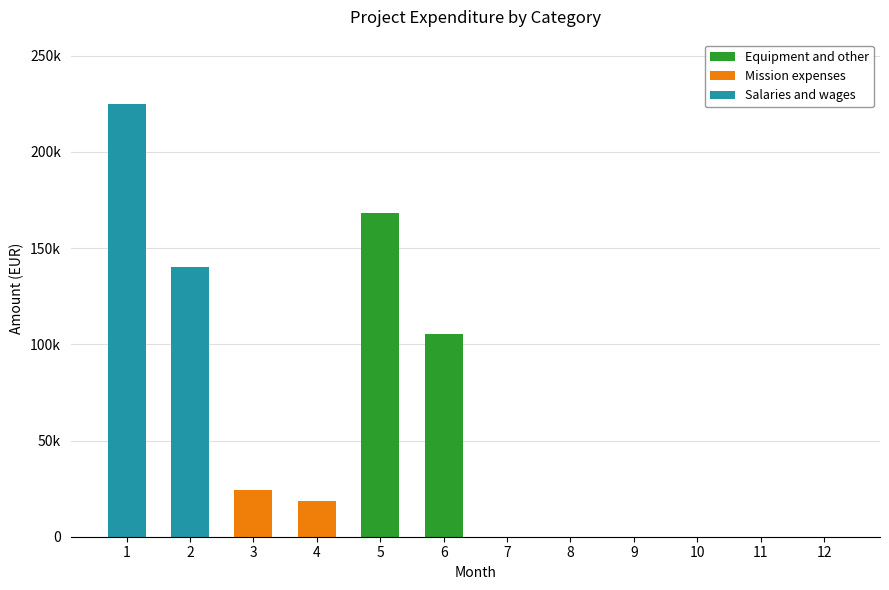

What are all the series names shown in the legend?

Equipment and other, Mission expenses, Salaries and wages